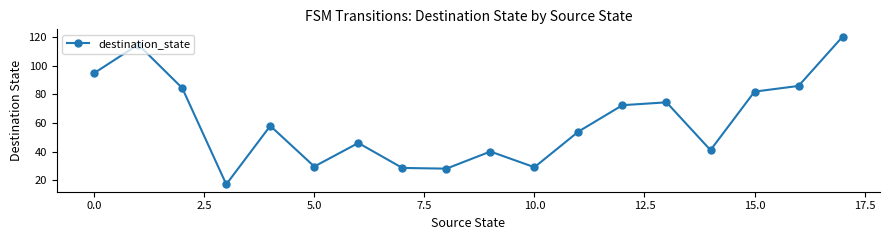

What is the average value?

61.2